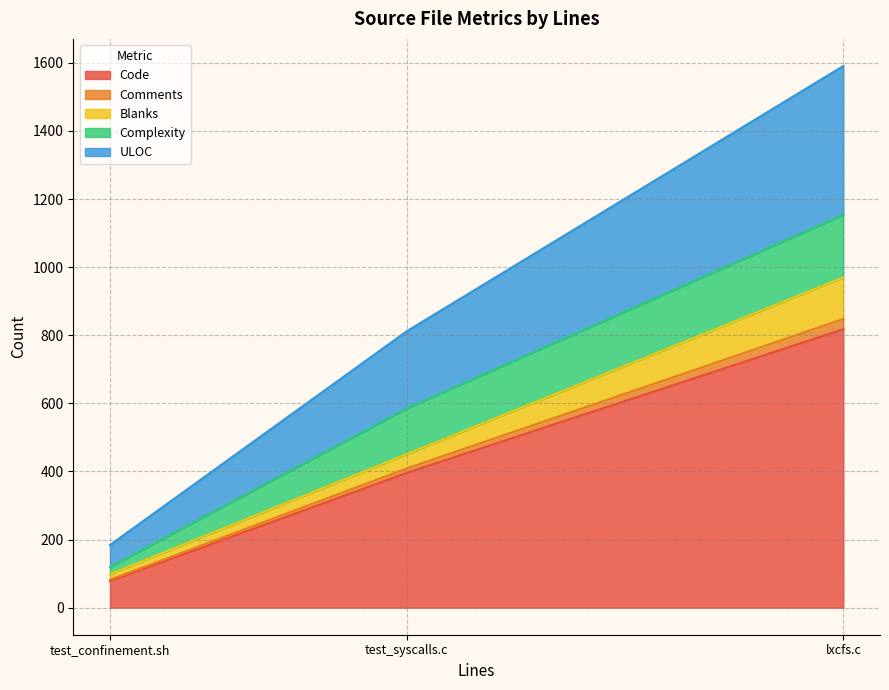

Which label corresponds to the largest value in the chart?

lxcfs.c